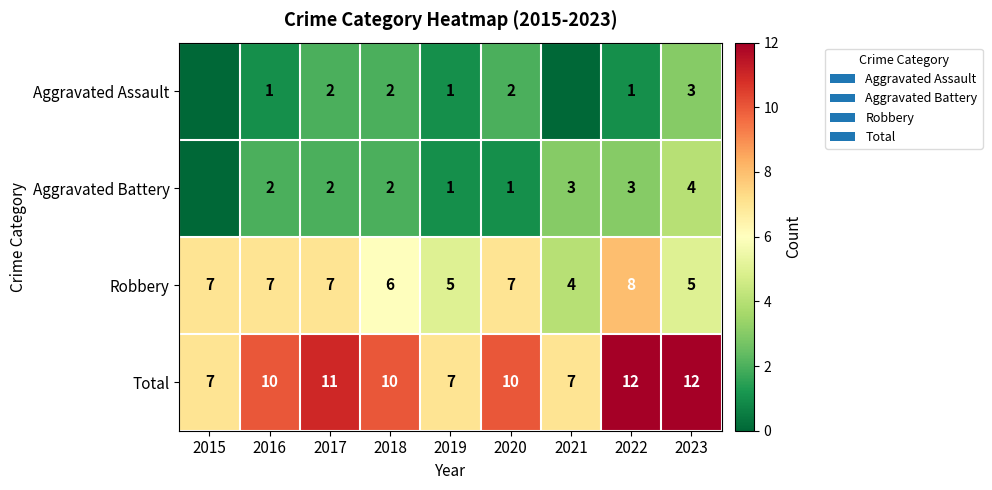

Which category has the lowest value in the Robbery series?

2021